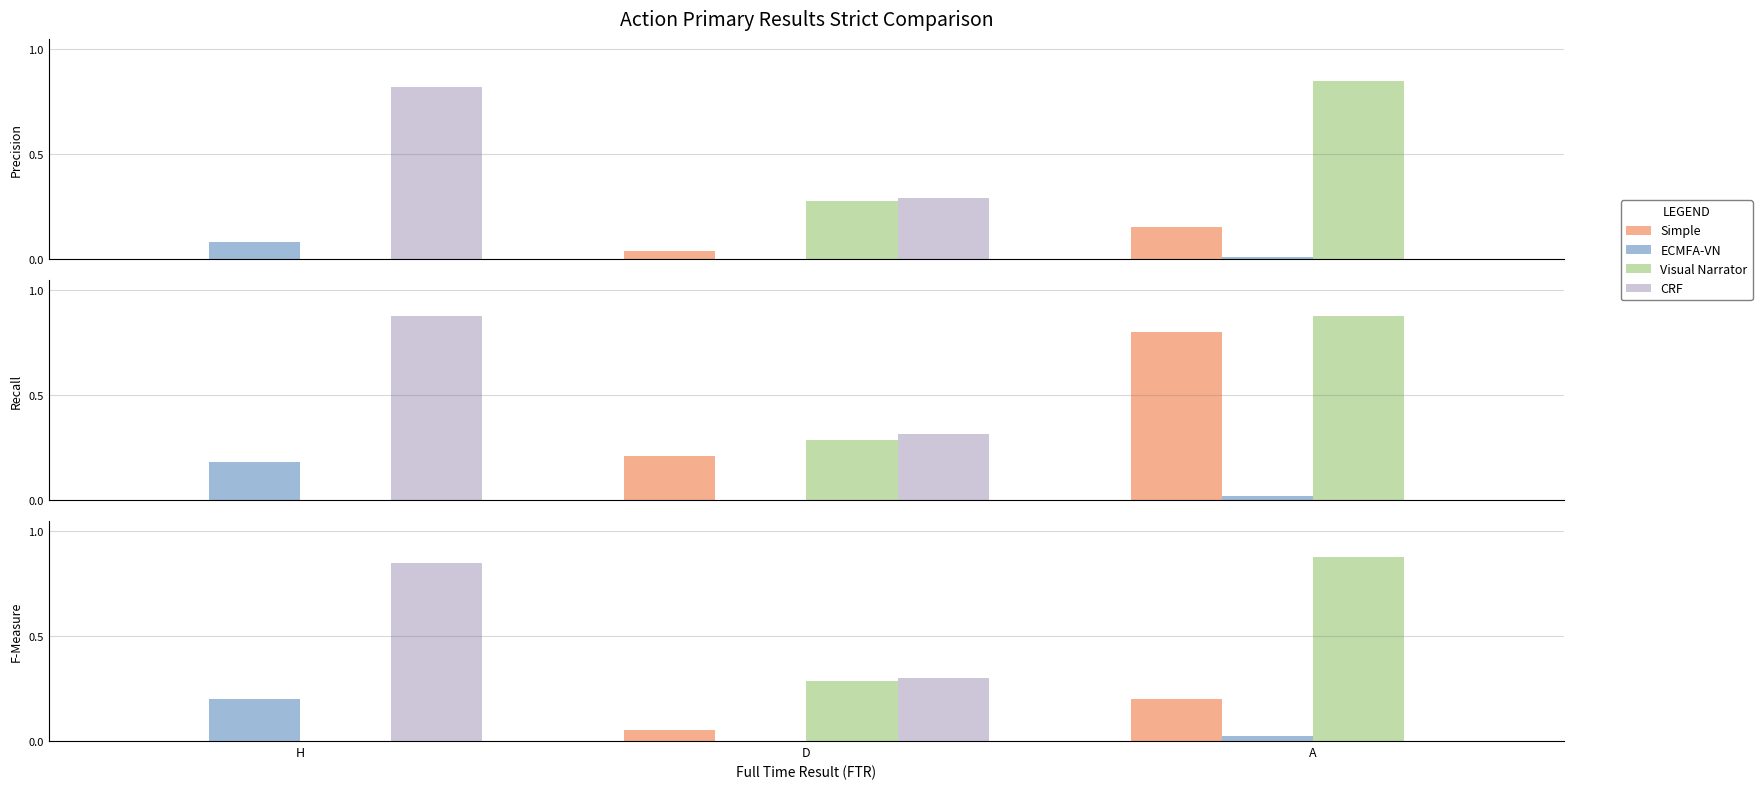

At D, list the series in order from smallest to largest.

ECMFA-VN, Simple, Visual Narrator, CRF